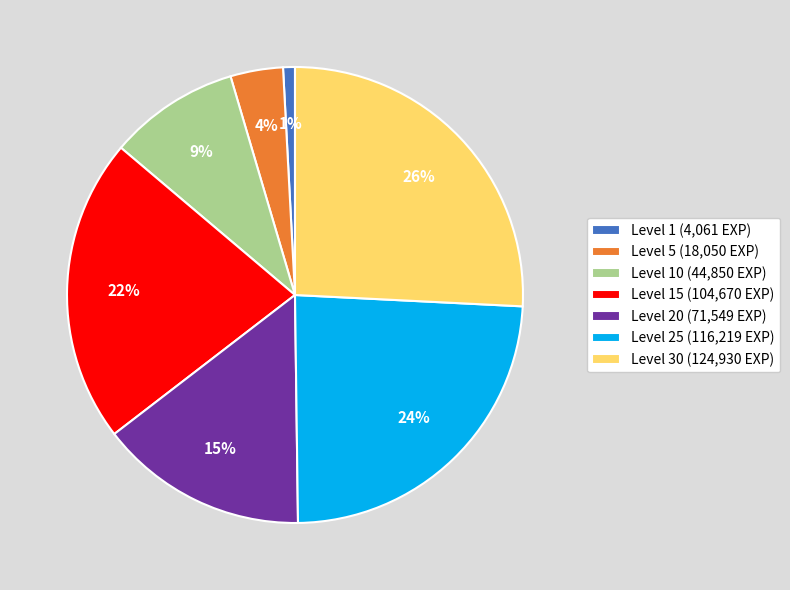

To the nearest percent, what is the average slice percentage?

14%